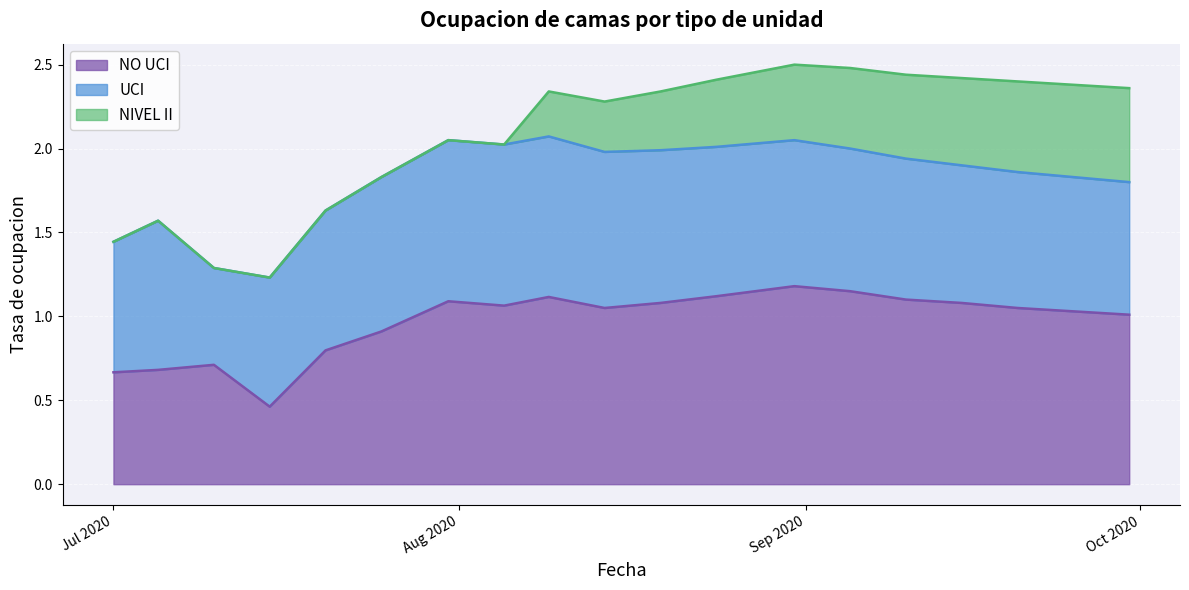

What is the lowest value of the NO UCI series?

0.5